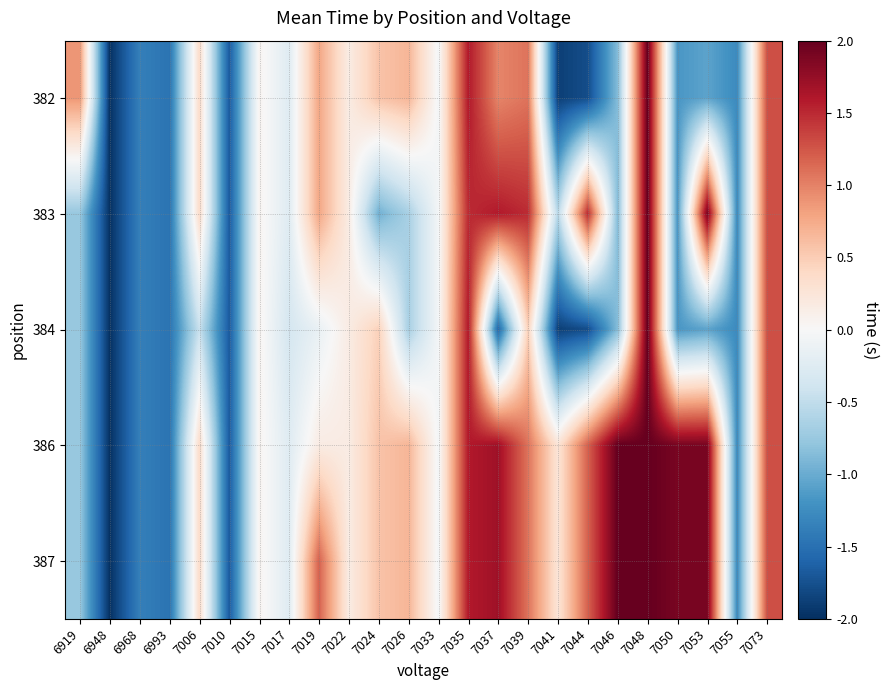

What is the total value across all series at 7035?

7.7